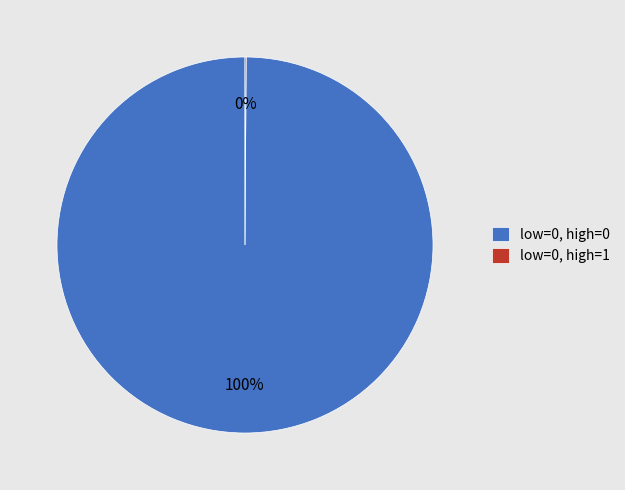

Does low=0, high=0 account for over 50% of the chart?

Yes